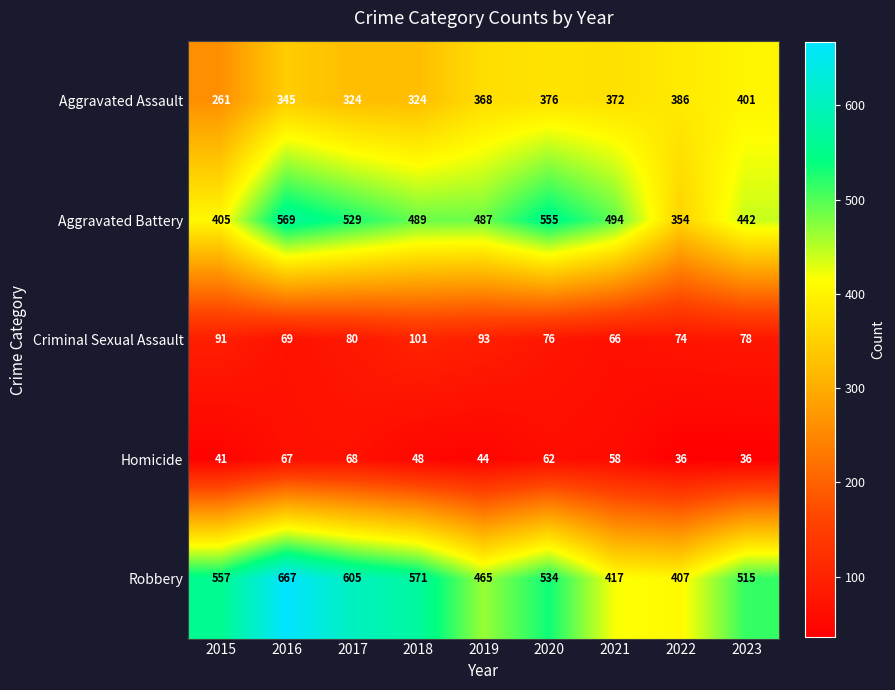

What is the maximum value shown in the chart?

667